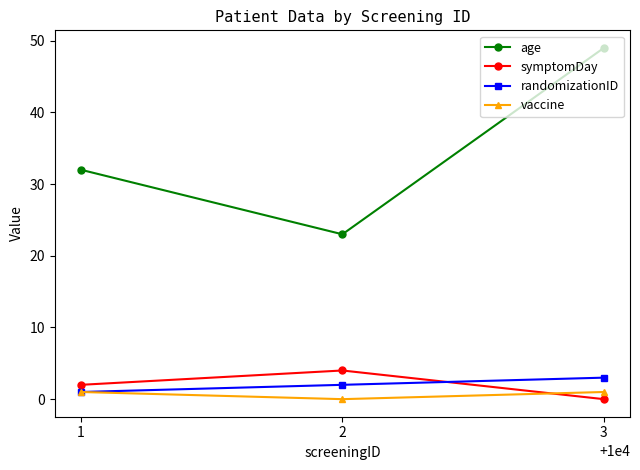

Read the age value at 3.

49